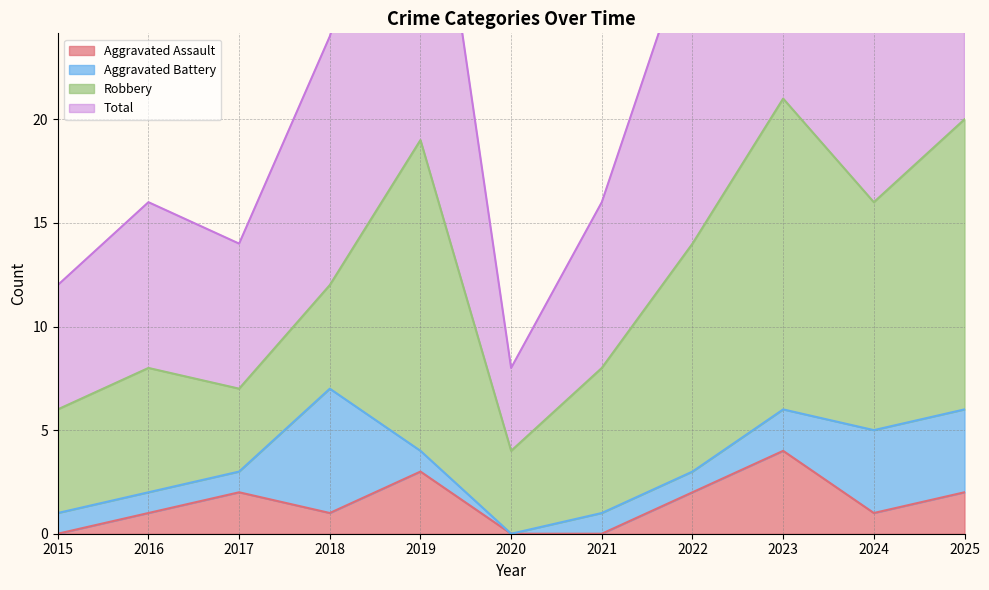

True or false: Aggravated Assault and Total intersect in this chart.

False